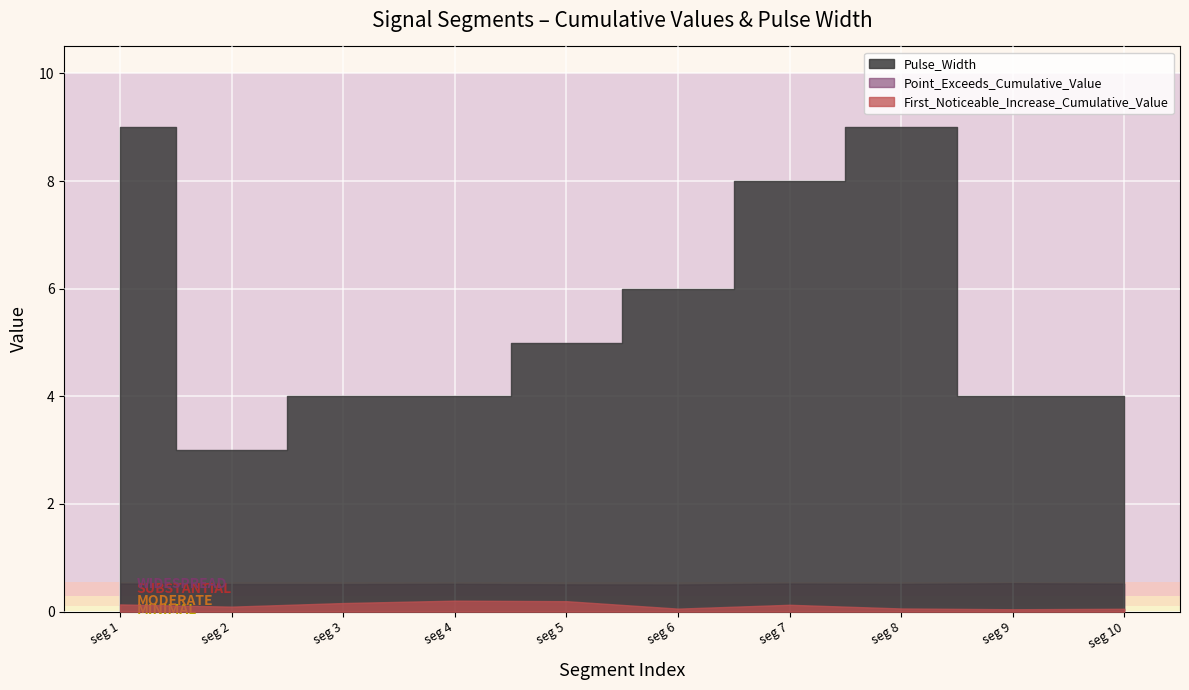

Reading left to right, what are all the values shown in this chart?

First_Noticeable_Increase_Cumulative_Value: 1=0.1	2=0.1	3=0.2	4=0.2	5=0.2	6=0.1	7=0.1	8=0.1	9=0.0	10=0.1
Point_Exceeds_Cumulative_Value: 1=0.5	2=0.5	3=0.5	4=0.5	5=0.5	6=0.5	7=0.5	8=0.5	9=0.5	10=0.5
Pulse_Width: 1=9.0	2=3.0	3=4.0	4=4.0	5=5.0	6=6.0	7=8.0	8=9.0	9=4.0	10=4.0